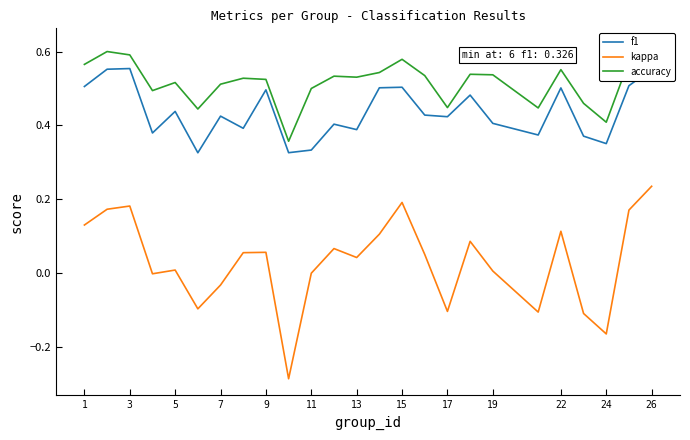

Reading left to right, list all the values displayed in this chart.

f1: 0.5	0.6	0.6	0.4	0.4	0.3	0.4	0.4	0.5	0.3	0.3	0.4	0.4	0.5	0.5	0.4	0.4	0.5	0.4	0.4	0.5	0.4	0.4	0.5	0.6
kappa: 0.1	0.2	0.2	-0.0	0.0	-0.1	-0.0	0.1	0.1	-0.3	0.0	0.1	0.0	0.1	0.2	0.1	-0.1	0.1	0.0	-0.1	0.1	-0.1	-0.2	0.2	0.2
accuracy: 0.6	0.6	0.6	0.5	0.5	0.4	0.5	0.5	0.5	0.4	0.5	0.5	0.5	0.5	0.6	0.5	0.4	0.5	0.5	0.4	0.6	0.5	0.4	0.6	0.6